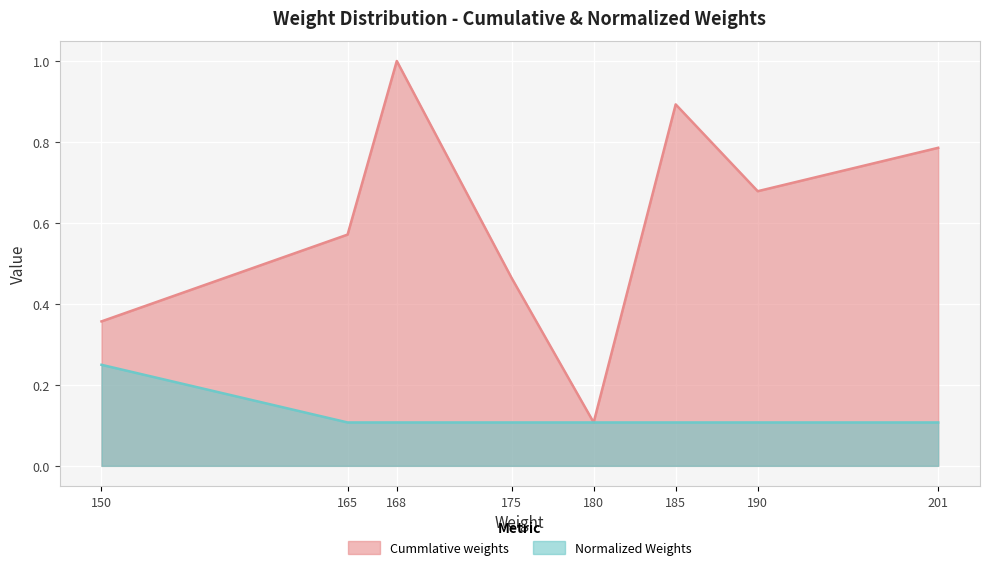

What value does the Normalized Weights series have at 201?

0.1